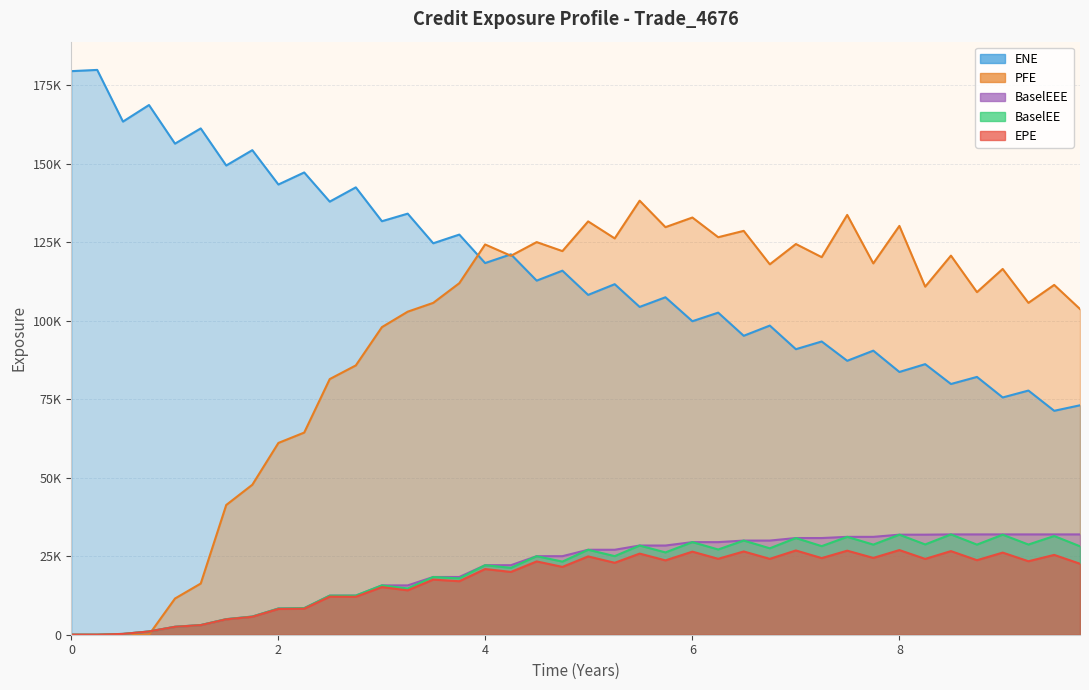

Is the value of EPE at 9.74521 greater than the value of ENE at 3.24932?

No